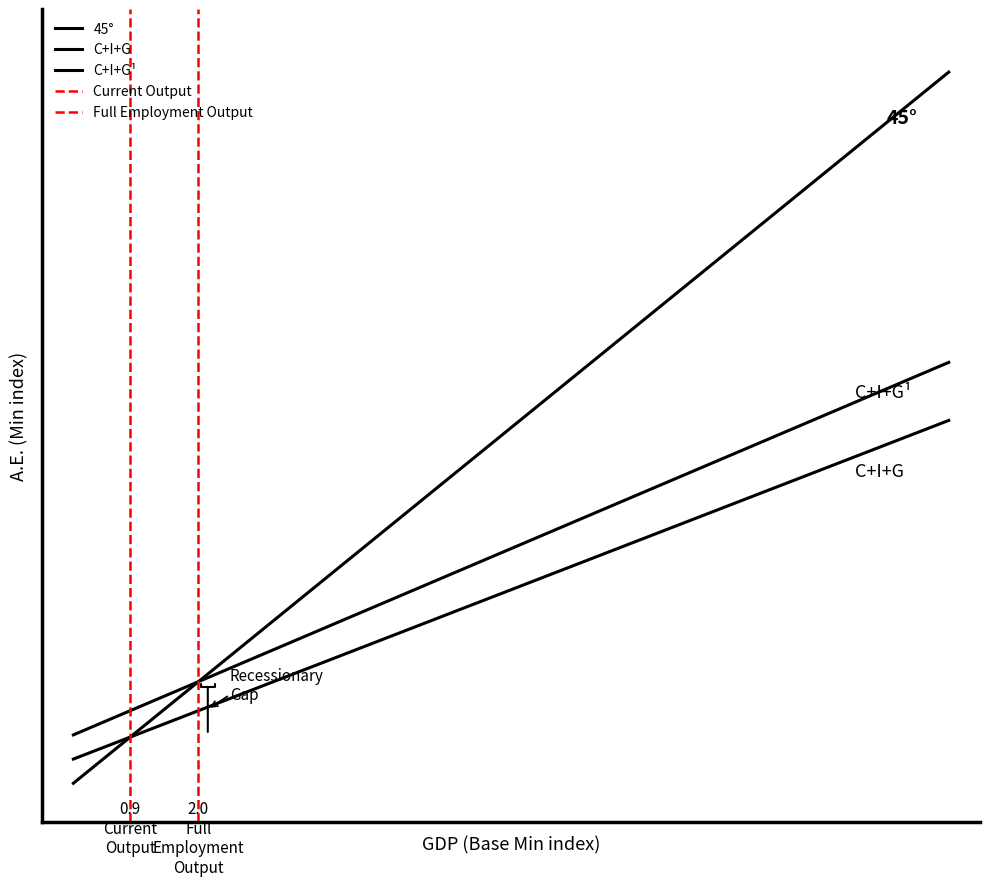

What is the minimum value for C+I+G?

0.5